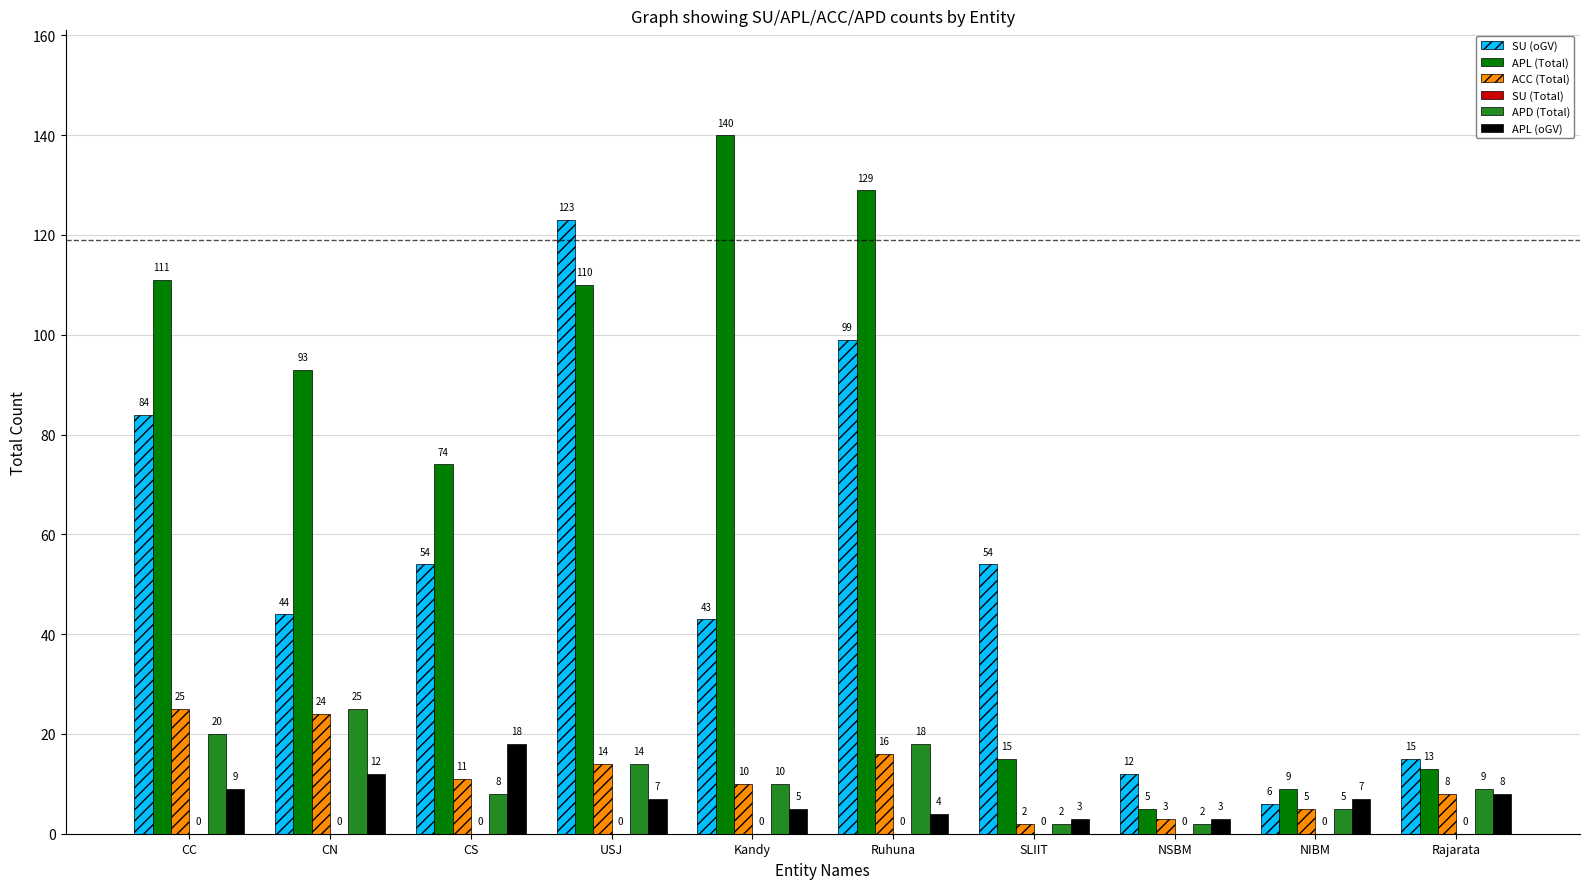

Which series has the largest total across all categories?

APL (Total)